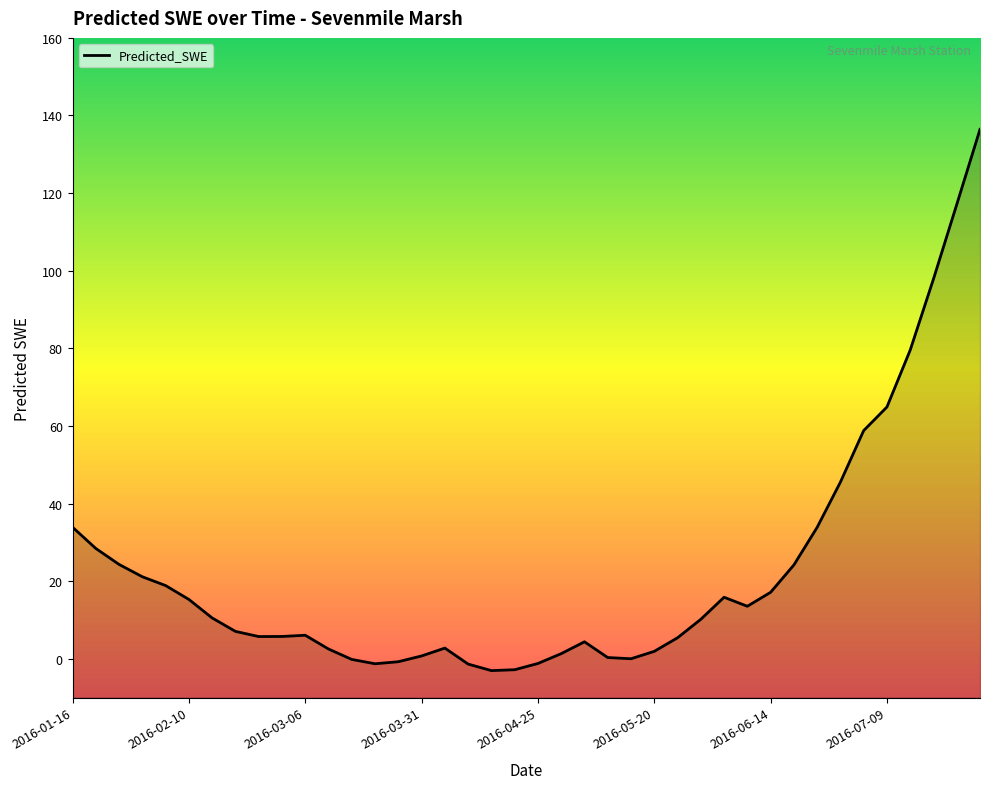

Approximately how many times larger is the value at 2016-06-09 compared to 2016-03-11?

5.4